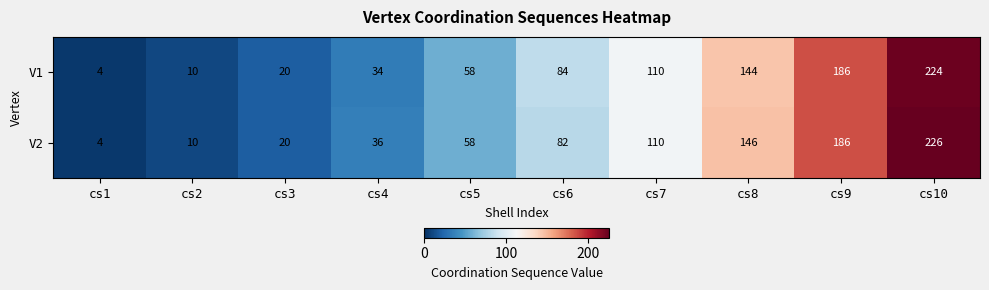

Count the number of categories in the chart.

10